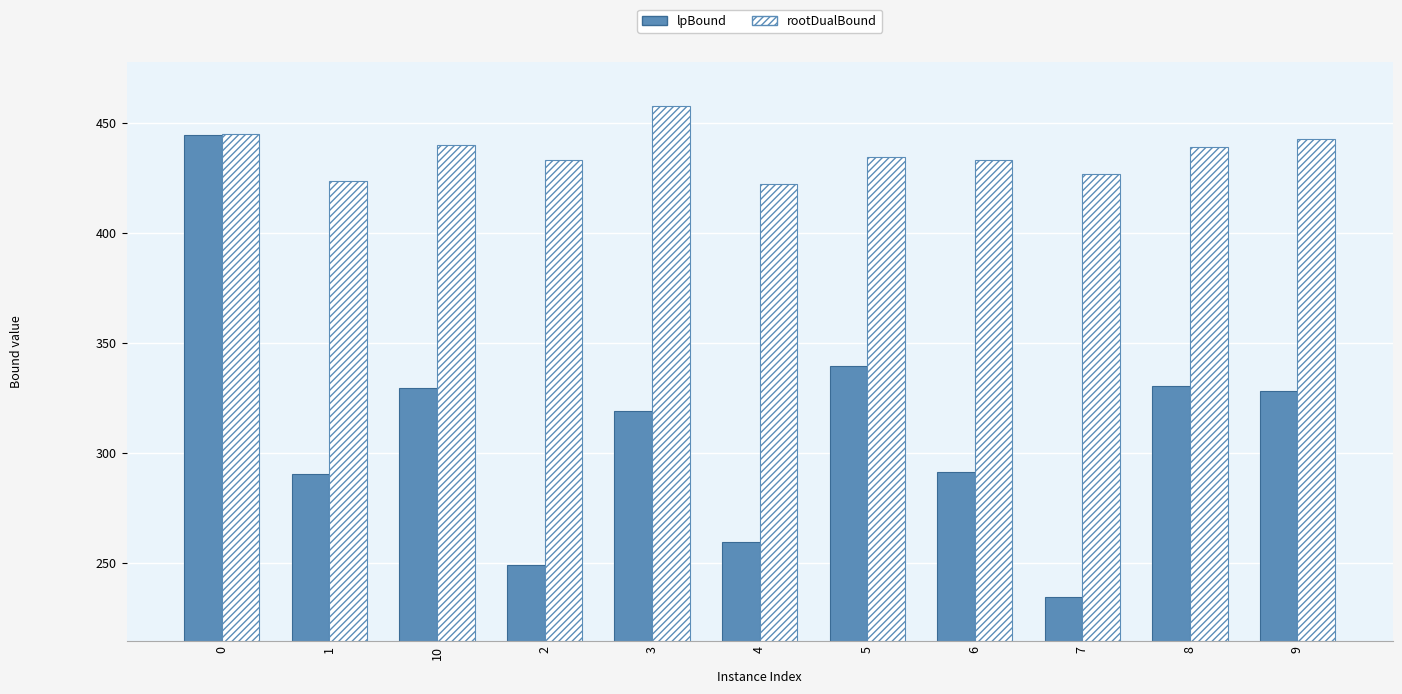

List the series in order of their peak value, lowest first.

lpBound, rootDualBound